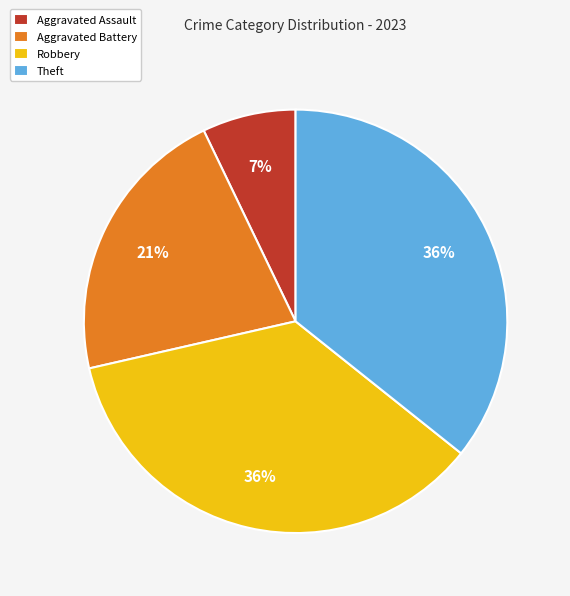

Which slice is the smallest?

Aggravated Assault